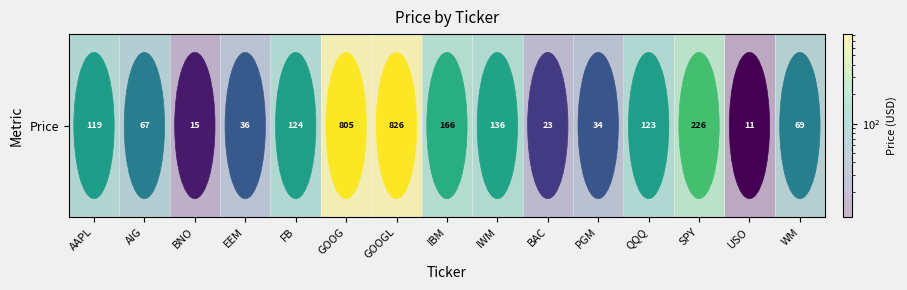

Which category has the lowest value across all series?

USO